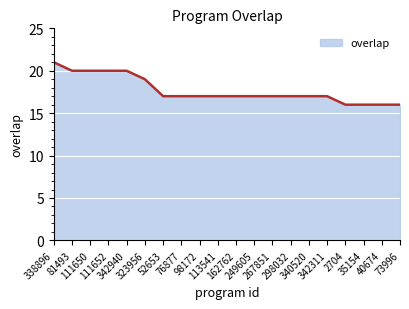

Which label corresponds to the largest value in the chart?

338896